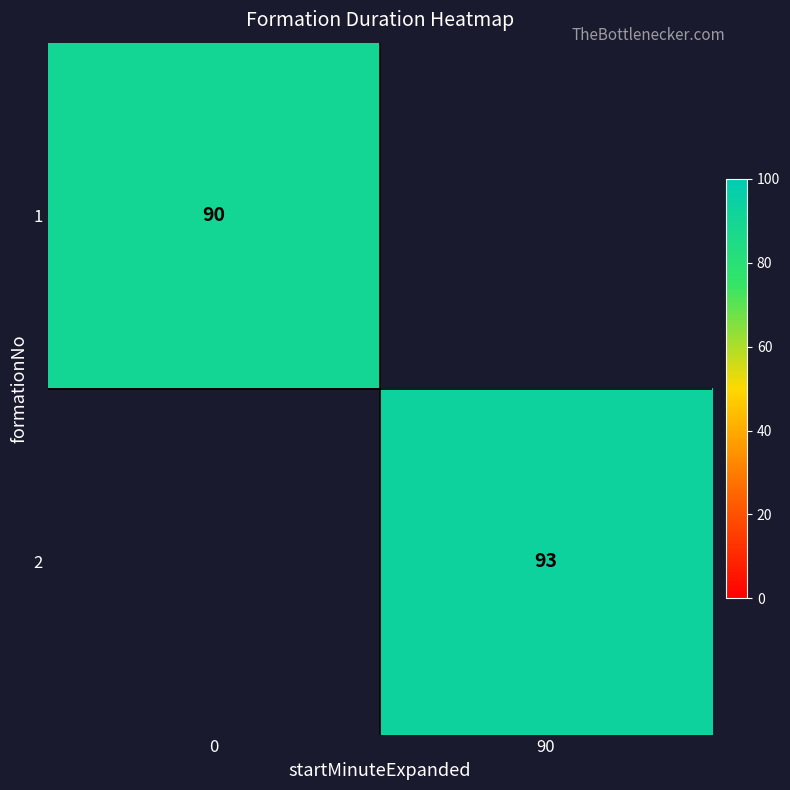

True or false: 1 has a value of 119 at 0.

False